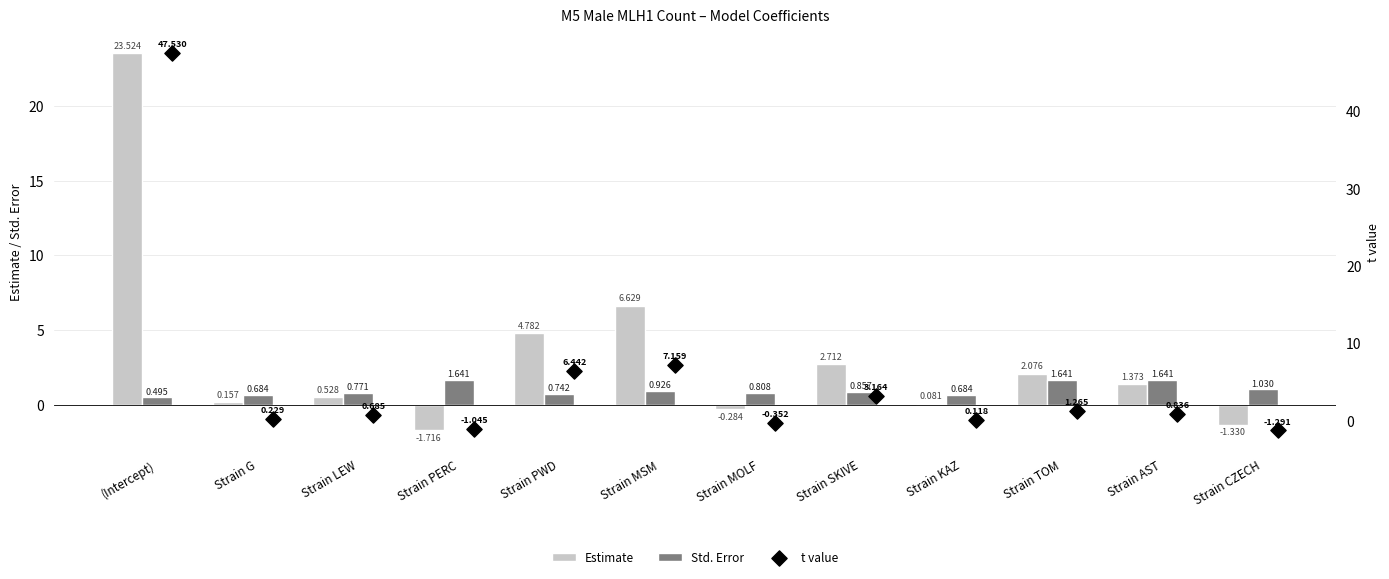

At which label is Estimate closest to 10?

Strain MSM